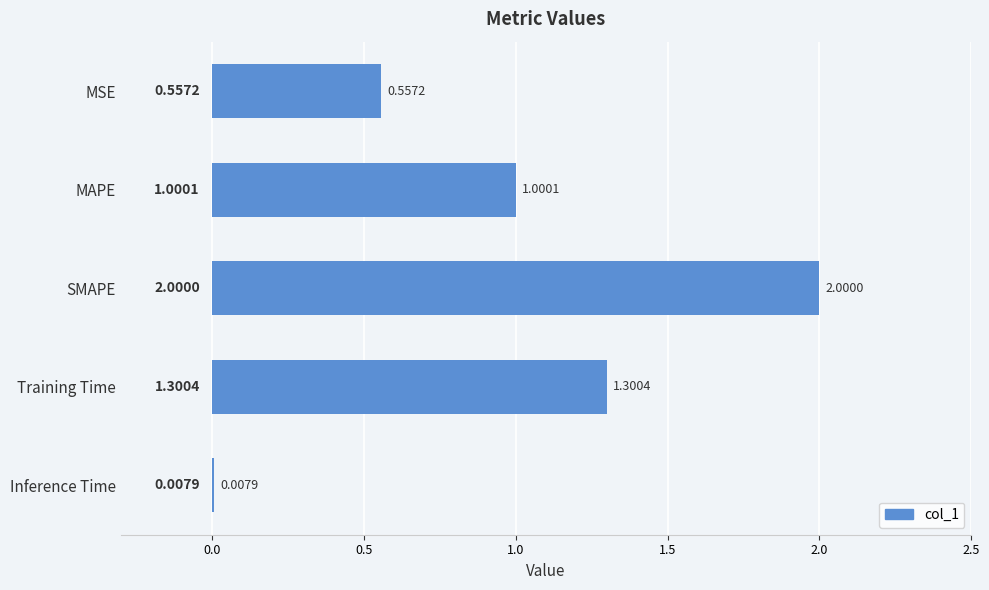

At which label is the value closest to 1?

MAPE